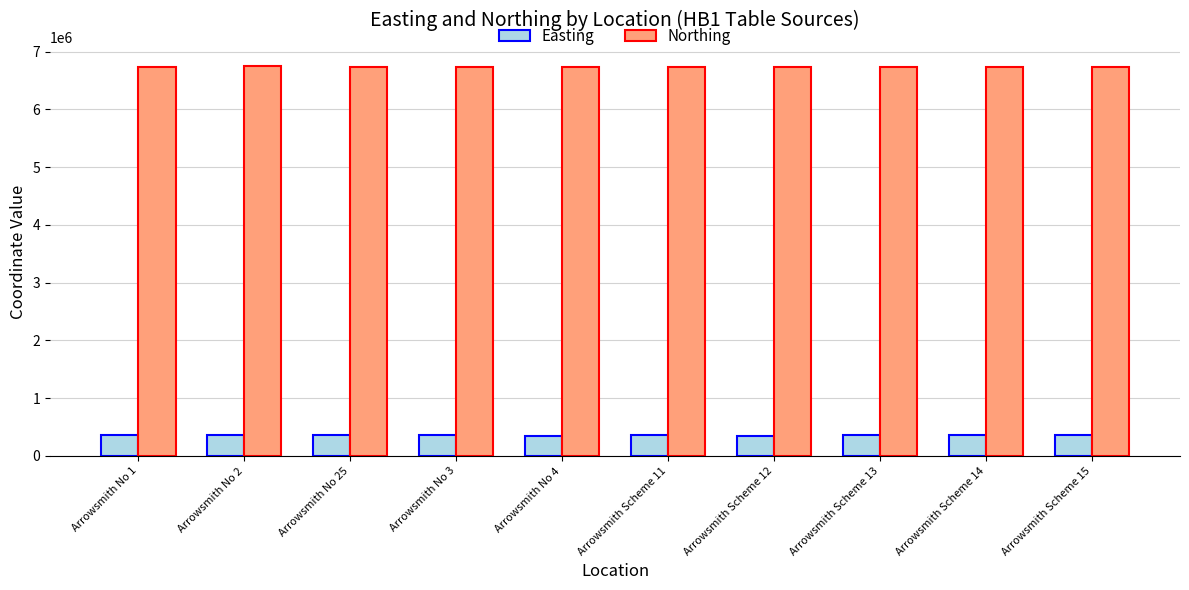

Where does the Northing series first go above 6739543?

Arrowsmith No 1